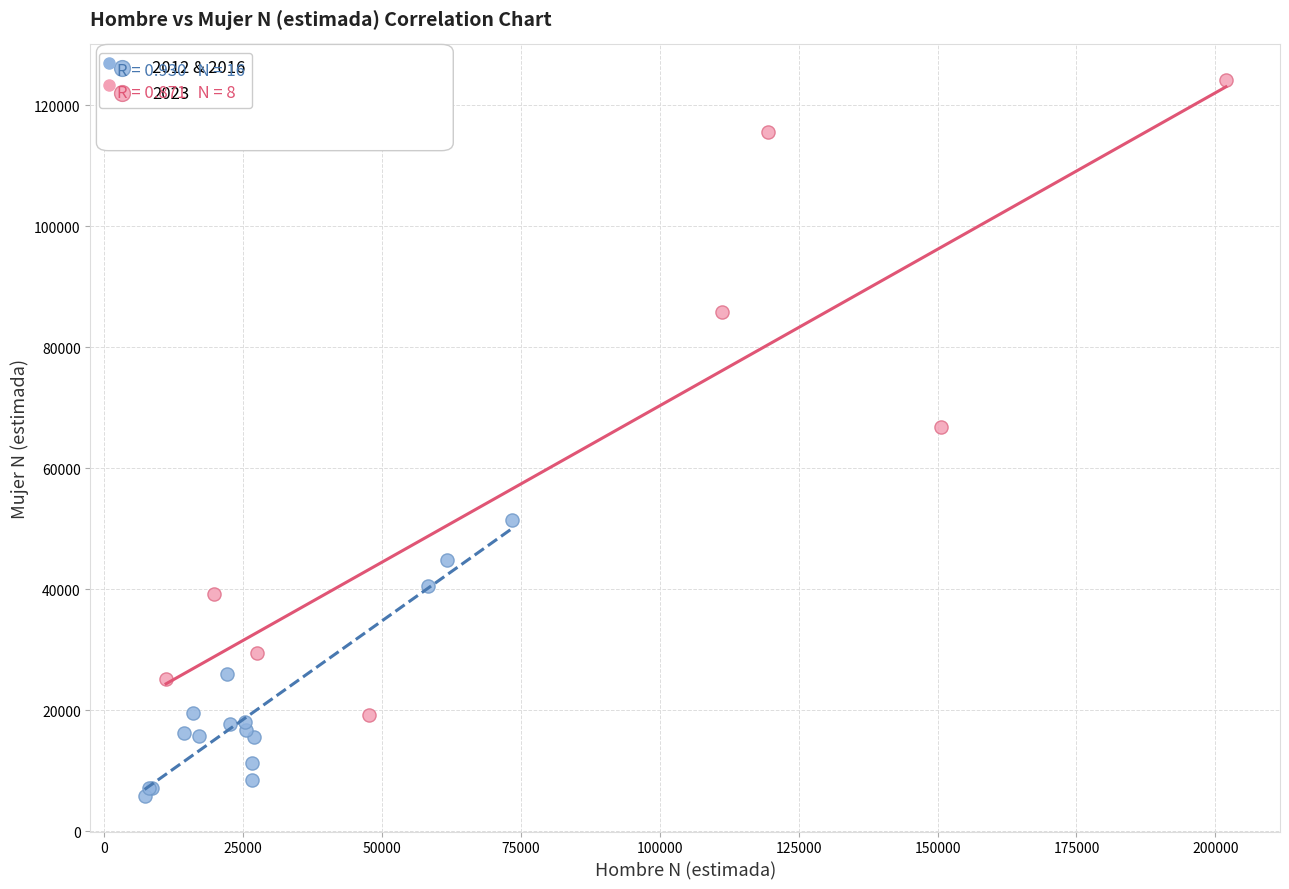

Which series has the largest Y range (max minus min)?

2023